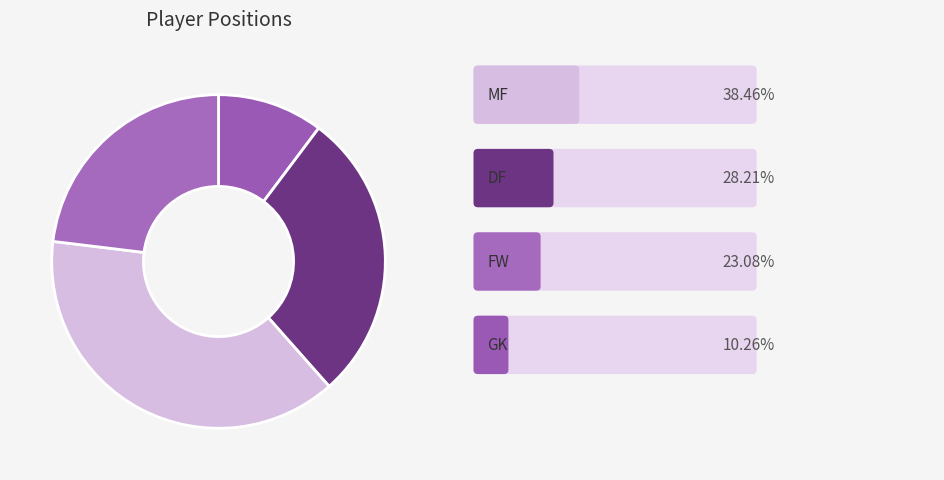

How many slices are in this pie chart?

4